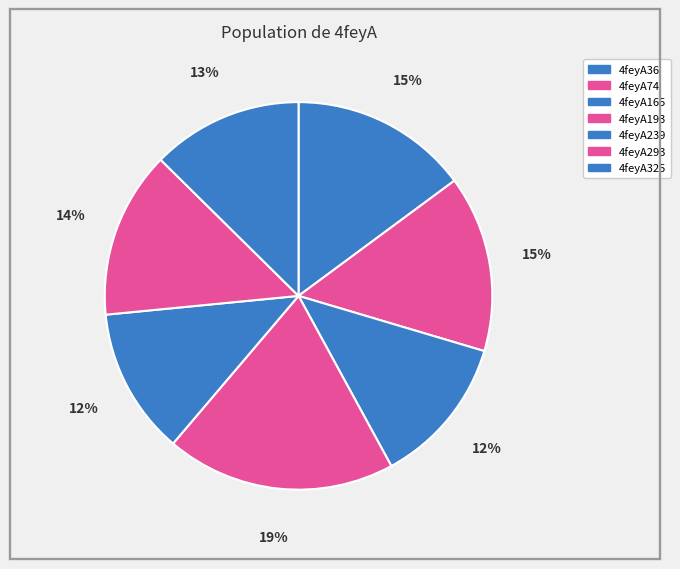

Count the number of slices in the pie.

7